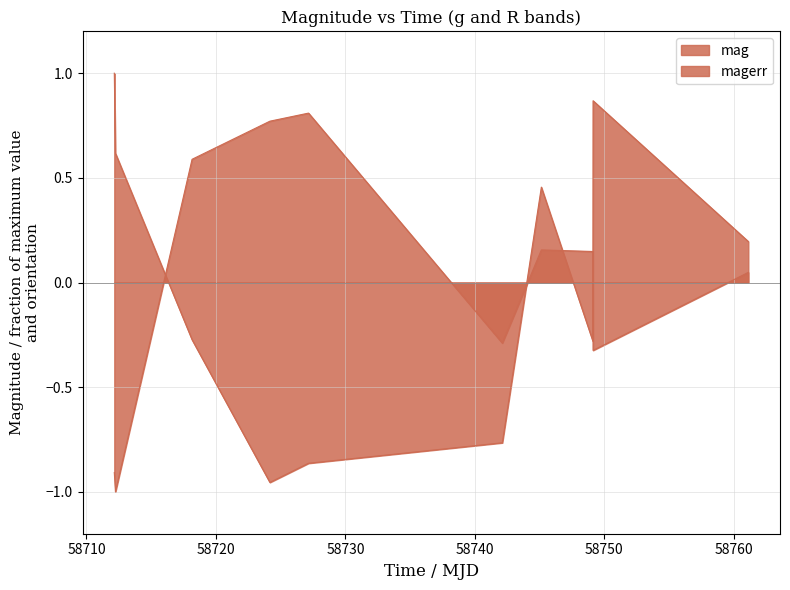

Is it true that mag equals -0.8 at 58742.11997690005?

True